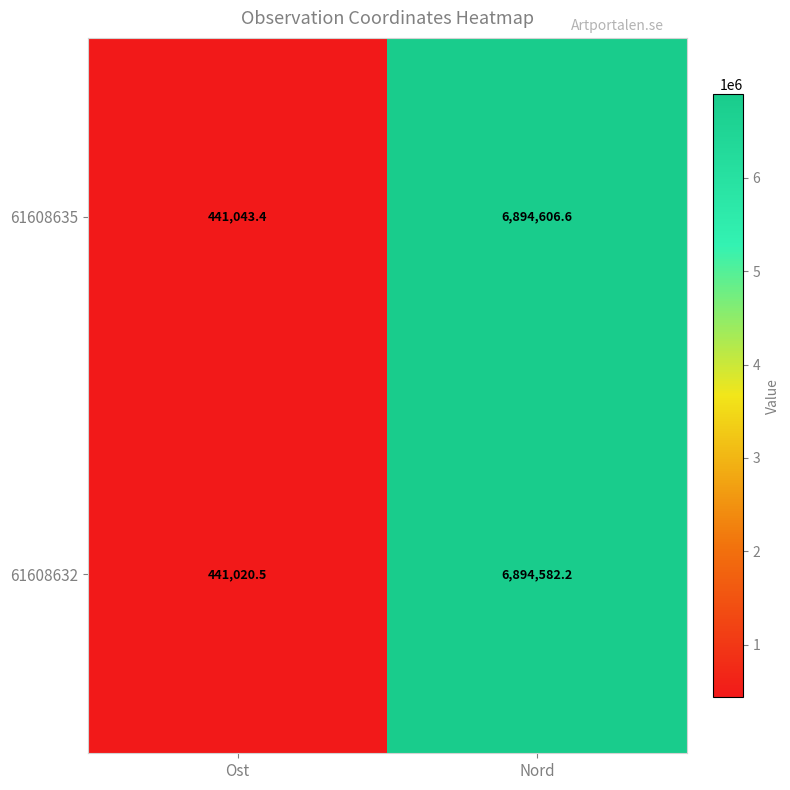

Rank the series by their average value, from highest to lowest.

61608635, 61608632